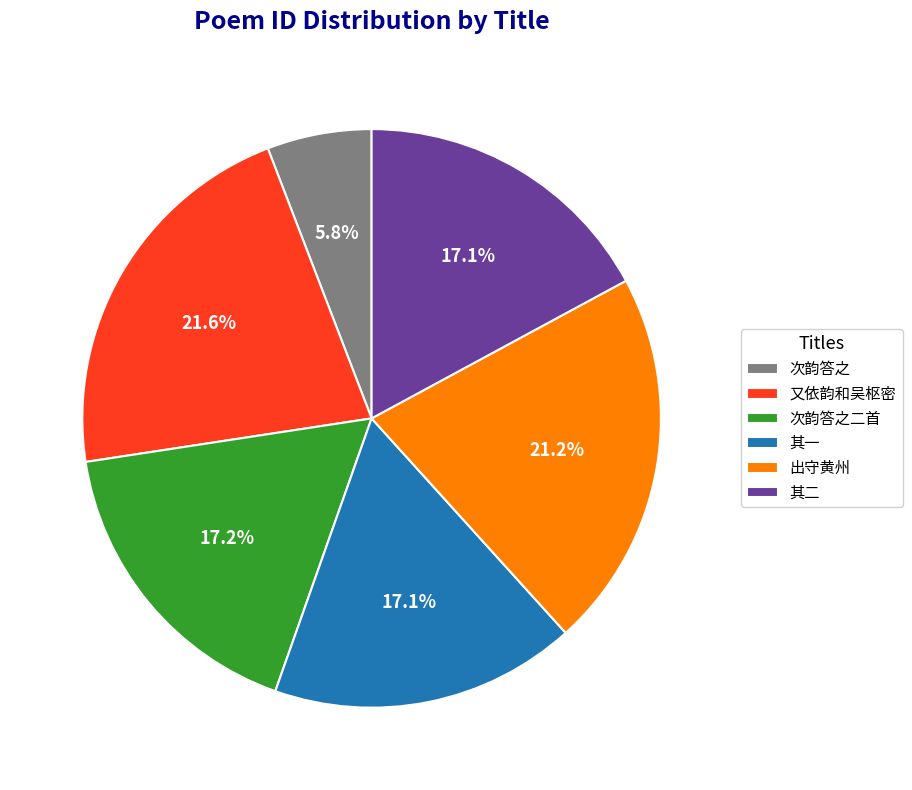

Between 出守黄州 and 次韵答之二首, which is larger?

出守黄州